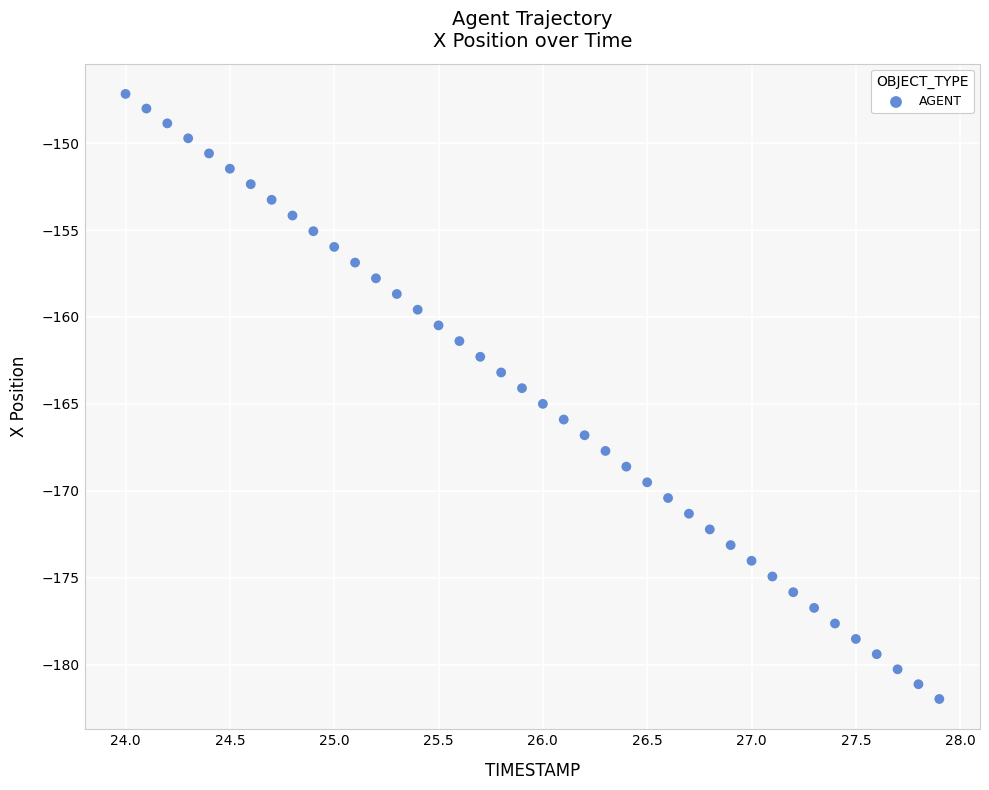

What is the range of X values (max minus min)?

3.9